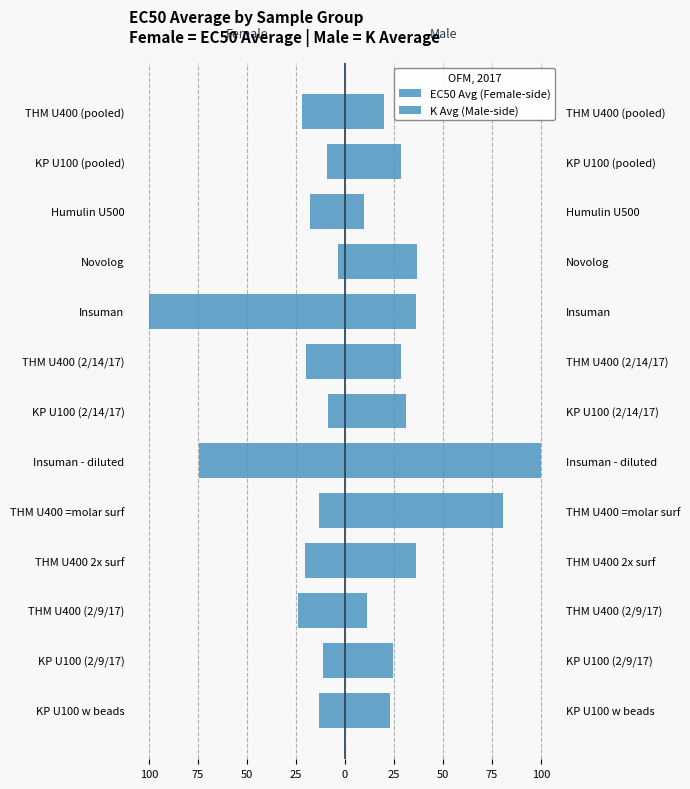

What is the sum of the EC50 Avg (Female-side) values at KP U100 (2/14/17) and KP U100 (2/9/17)?

-20.2